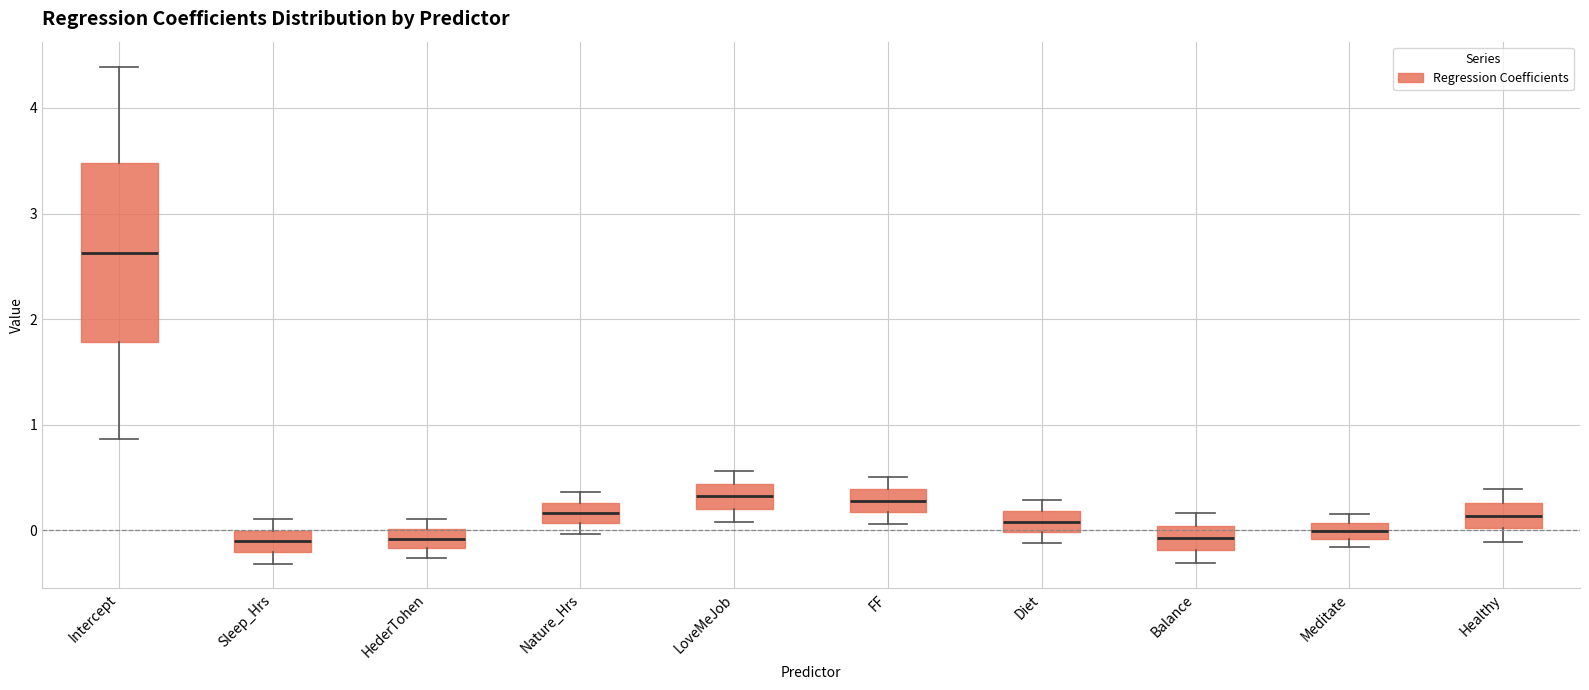

Comparing the boxes themselves (not the whiskers), which one is the tallest?

Intercept